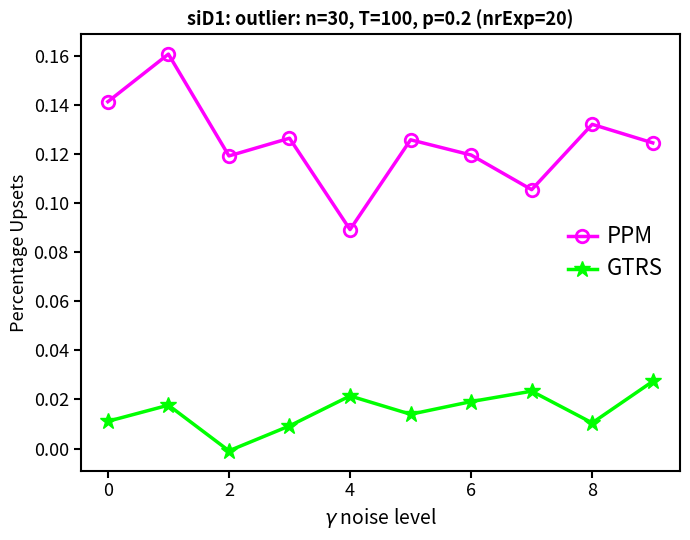

True or false: PPM and GTRS cross at least once.

False